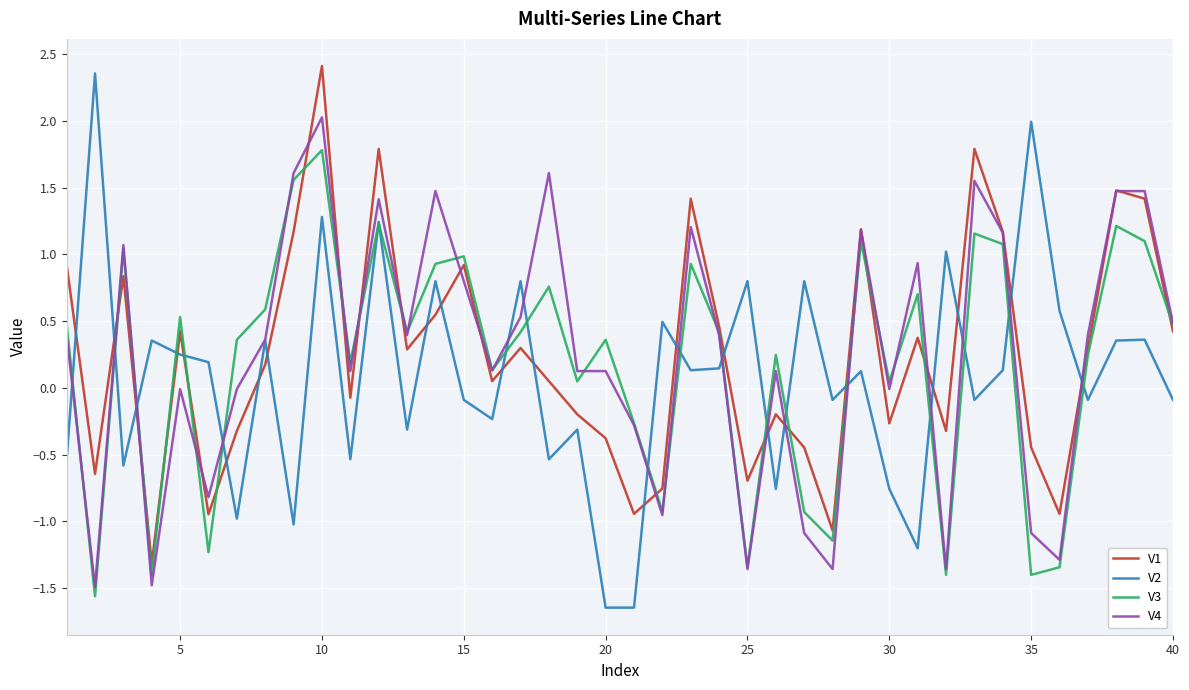

After their last crossing, which series has the higher values: V1 or V2?

V1